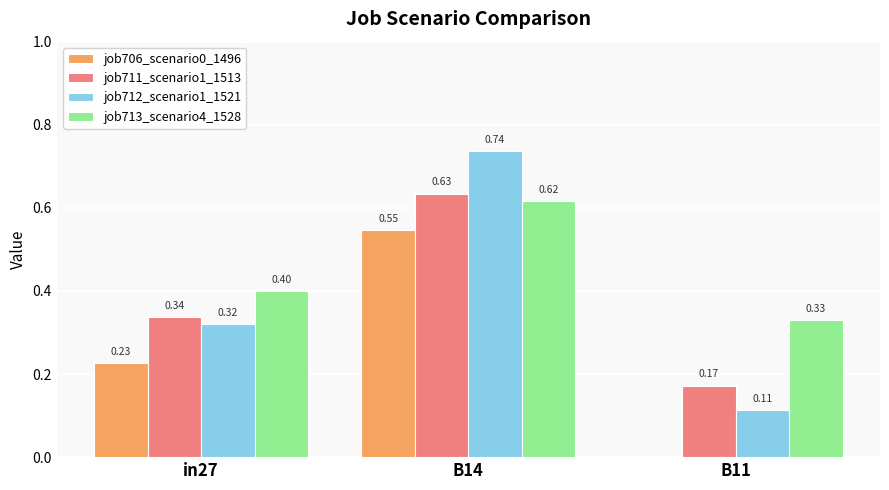

At which category is the sum across all series the highest?

B14